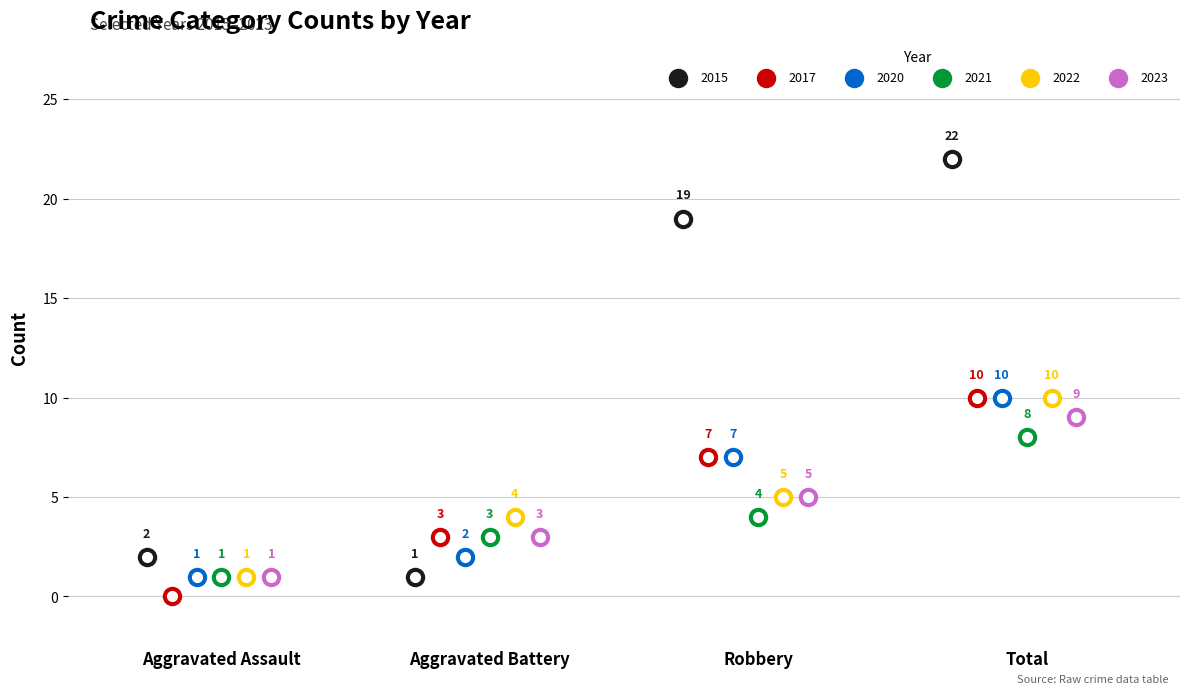

At how many categories does at least one series exceed 5?

2